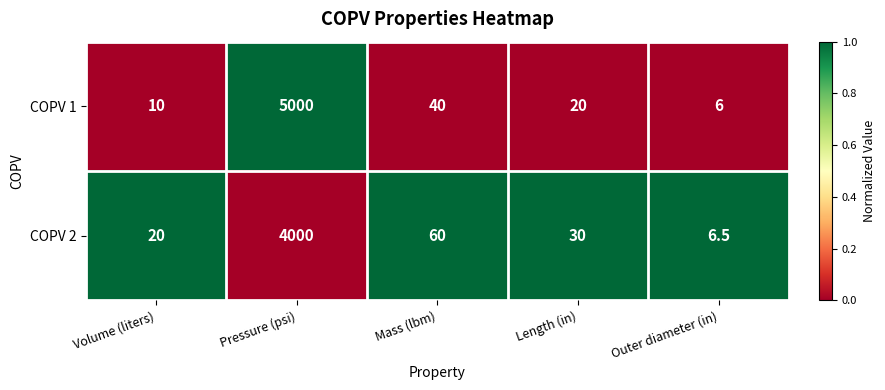

Rank the series by their average value, from lowest to highest.

COPV 2, COPV 1